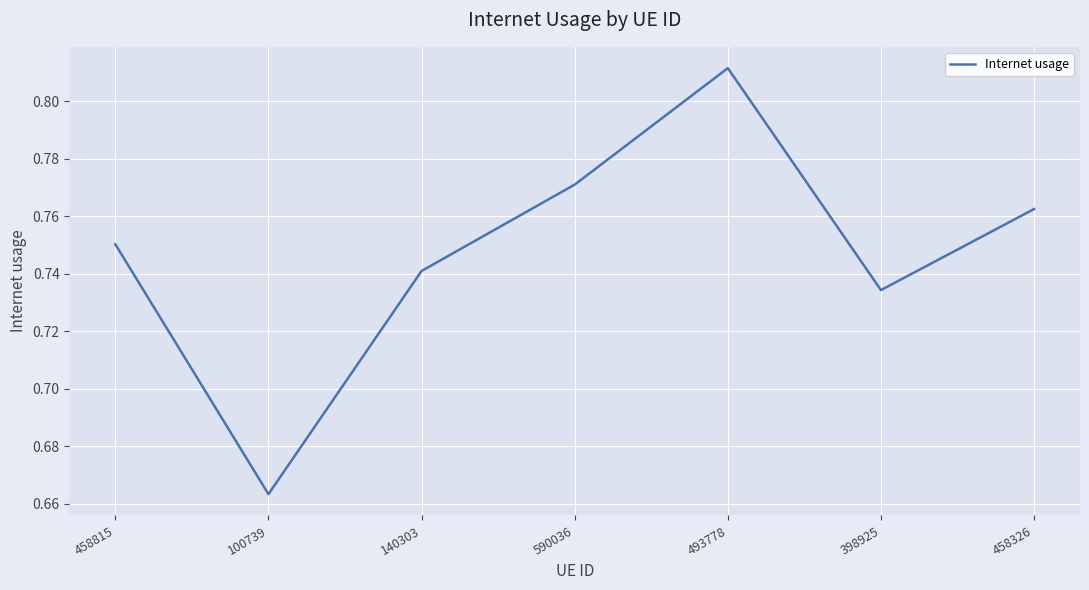

What is the sum of all values?

5.2